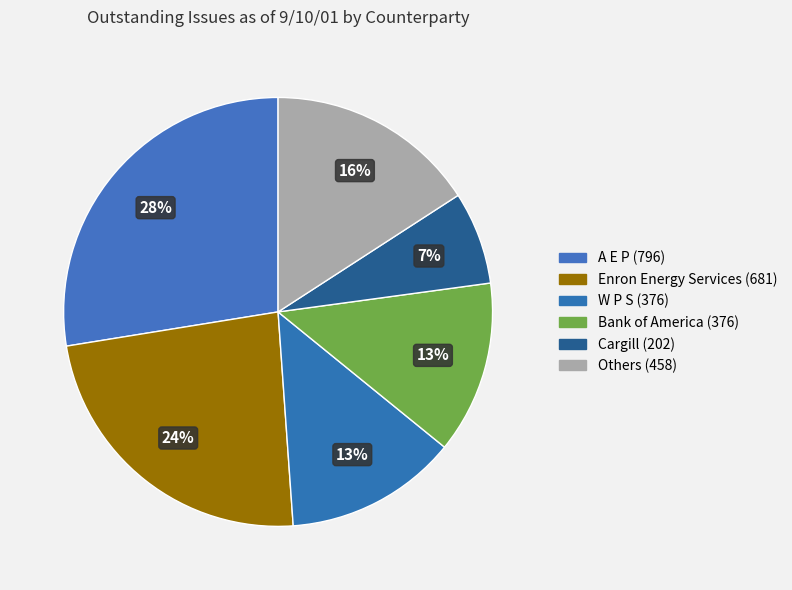

How many segments does this pie chart have?

6